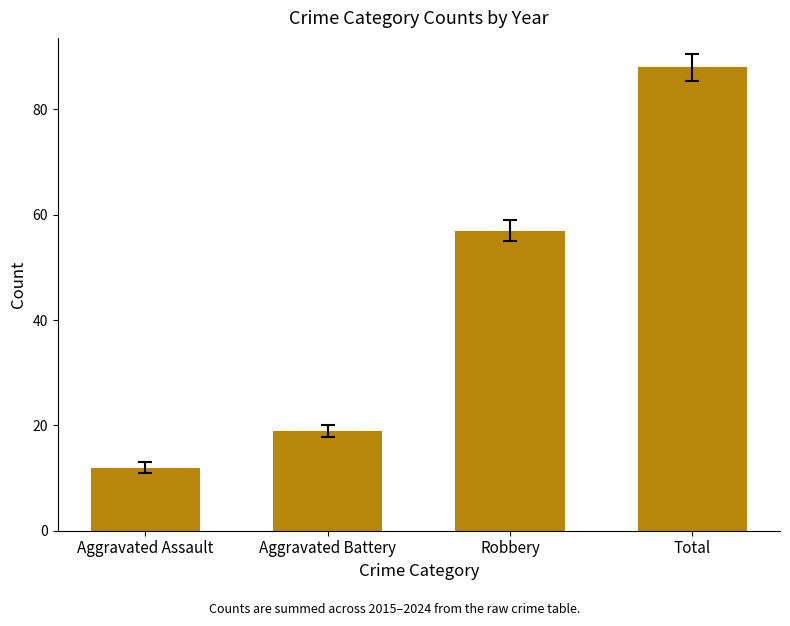

Are the bars horizontal?

No